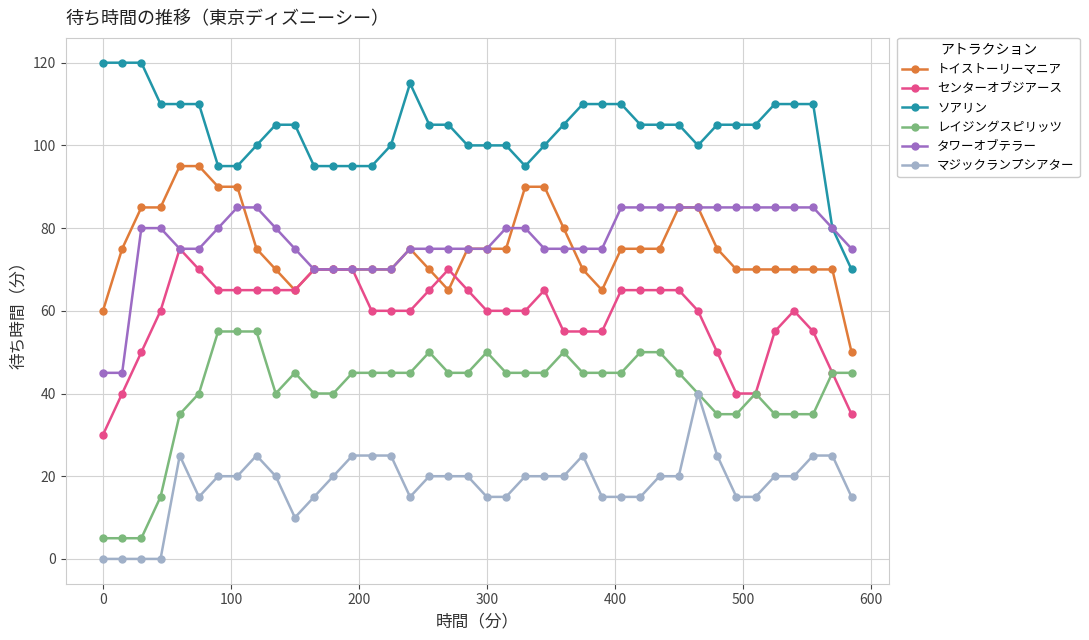

At how many categories does at least one series exceed 97?

31